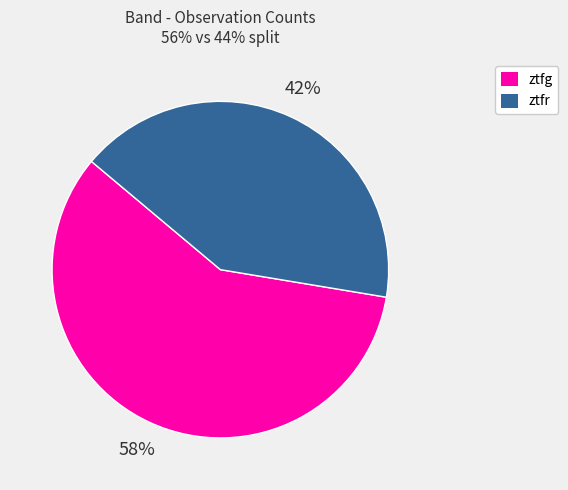

How many slices are in this pie chart?

2